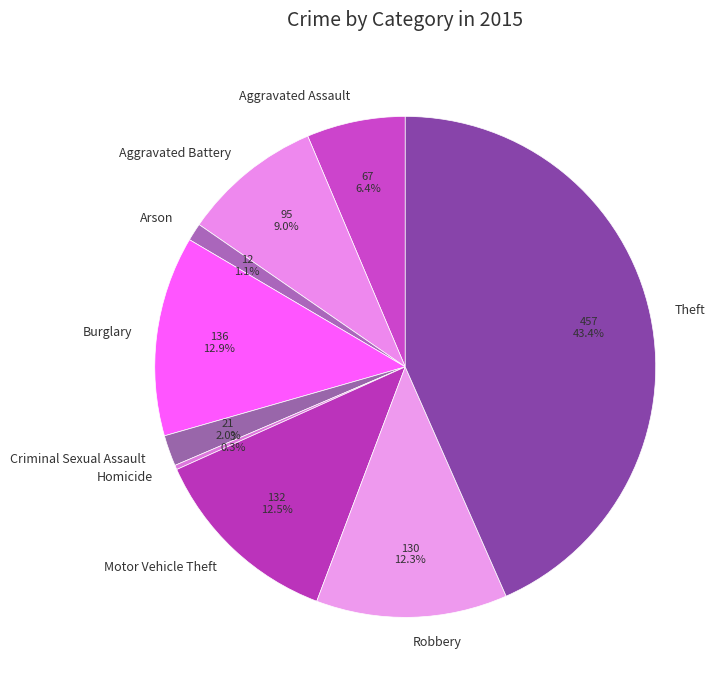

Does Aggravated Assault account for over 50% of the chart?

No